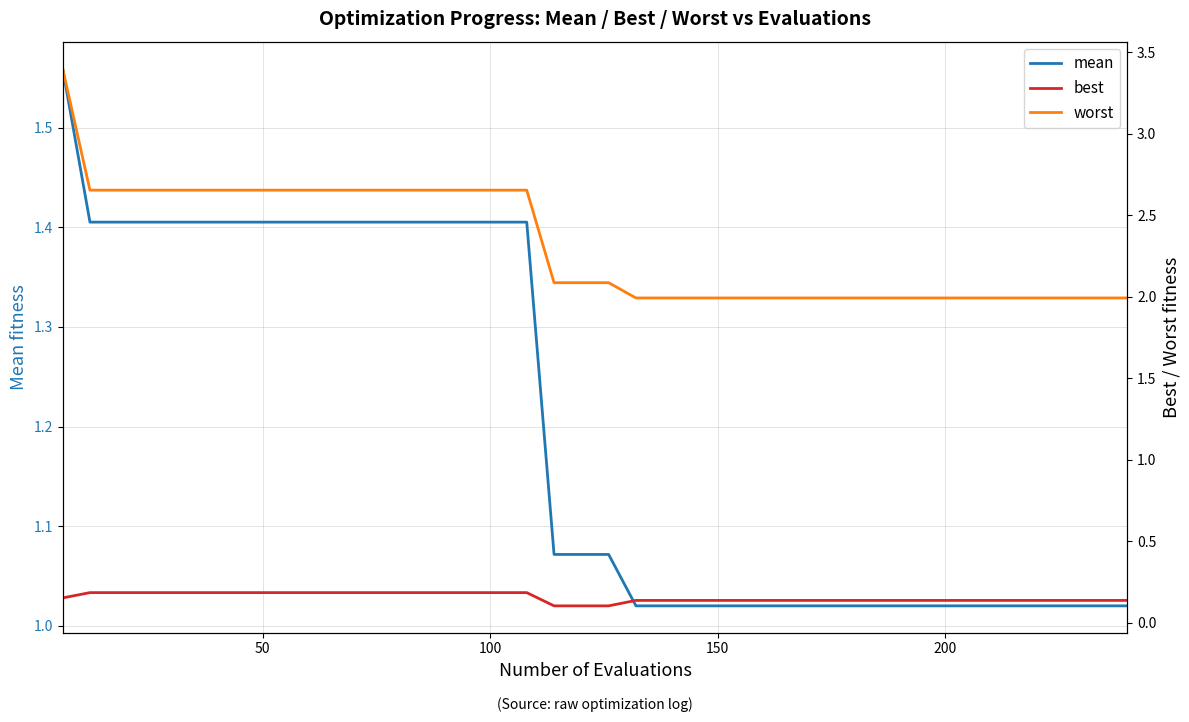

True or false: best has more than 1 points higher than both neighbors.

False